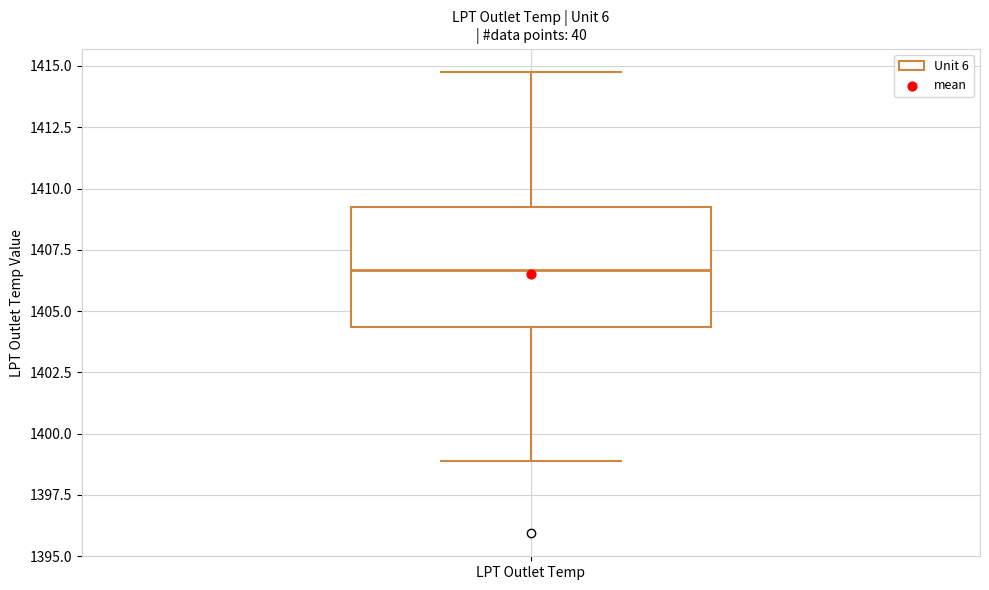

Where is the lower edge of the box for LPT Outlet Temp on the y-axis? The values are not printed on the chart, so give them approximately, as read against the axis.

1404.5